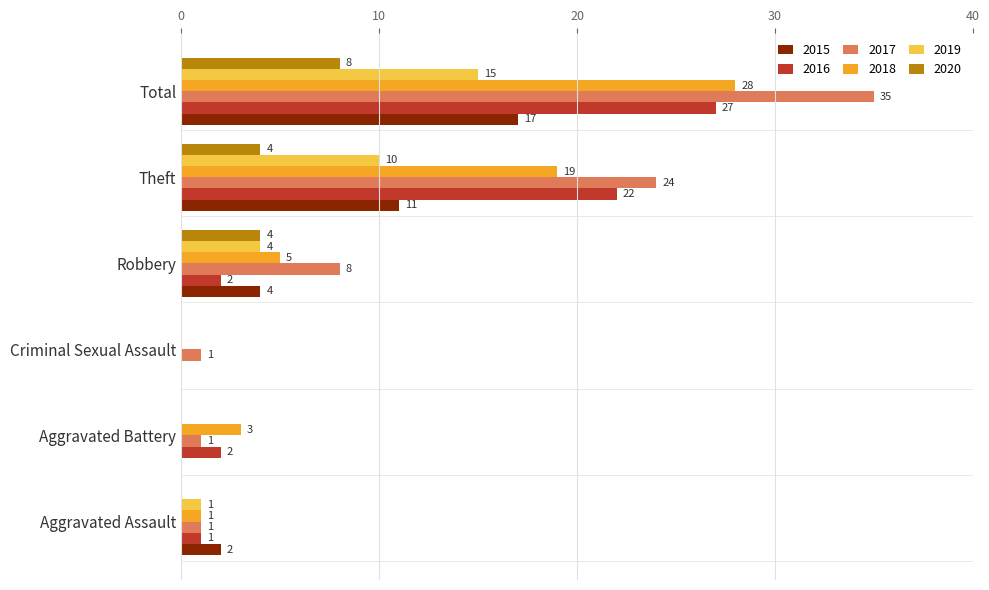

How many positive values does the 2019 series have?

4